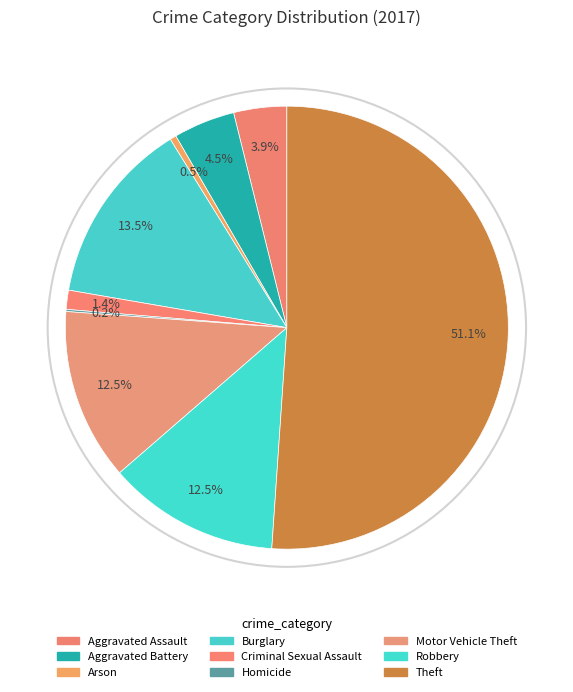

How many slices are in this pie chart?

9